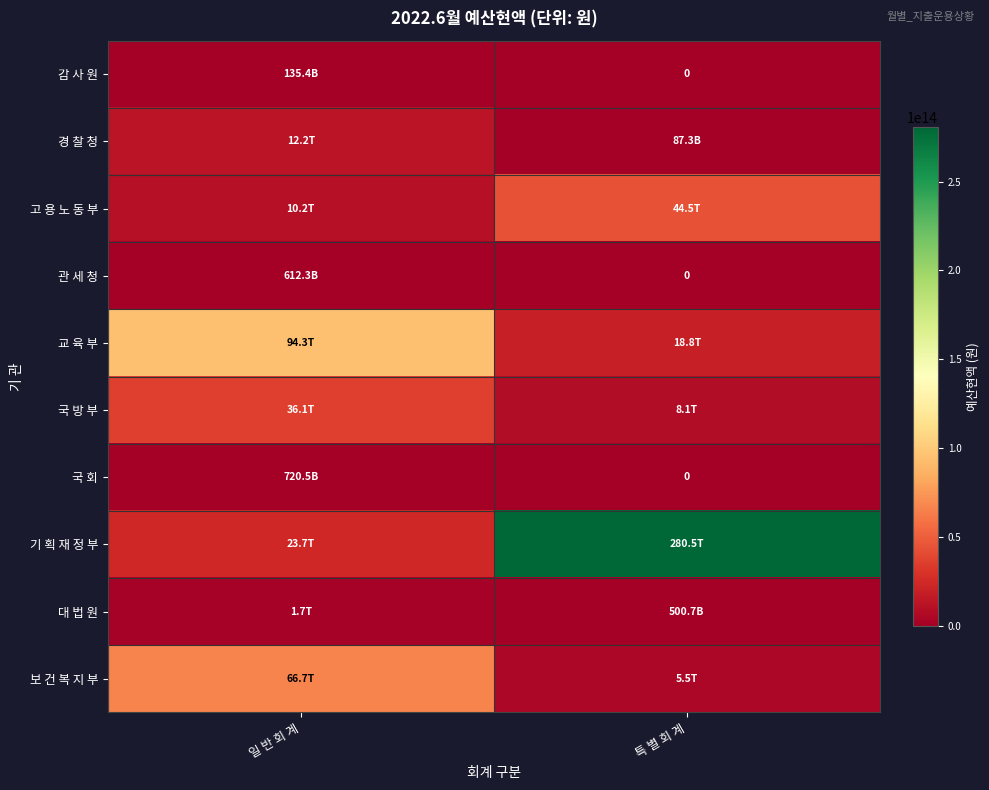

The value of 경 찰 청 at 일 반 회 계 is 5278605335741. True or false?

False